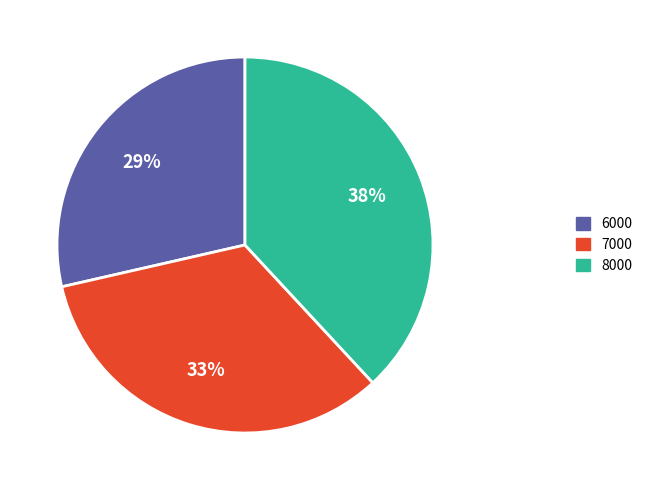

The 6000 slice represents 15% of the pie. True or false?

False